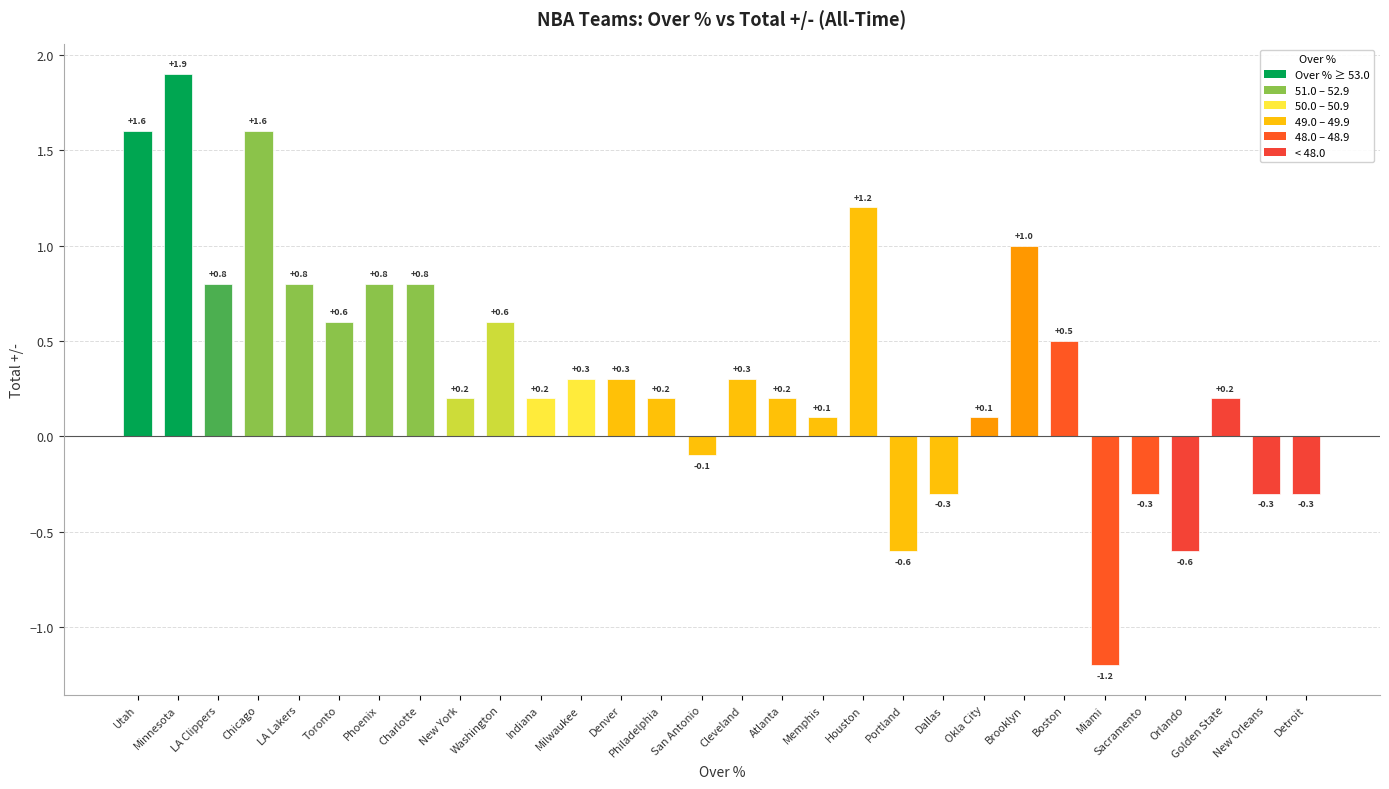

Reading left to right, what are all the values shown in this chart?

Utah=1.6	Minnesota=1.9	LA Clippers=0.8	Chicago=1.6	LA Lakers=0.8	Toronto=0.6	Phoenix=0.8	Charlotte=0.8	New York=0.2	Washington=0.6	Indiana=0.2	Milwaukee=0.3	Denver=0.3	Philadelphia=0.2	San Antonio=-0.1	Cleveland=0.3	Atlanta=0.2	Memphis=0.1	Houston=1.2	Portland=-0.6	Dallas=-0.3	Okla City=0.1	Brooklyn=1.0	Boston=0.5	Miami=-1.2	Sacramento=-0.3	Orlando=-0.6	Golden State=0.2	New Orleans=-0.3	Detroit=-0.3